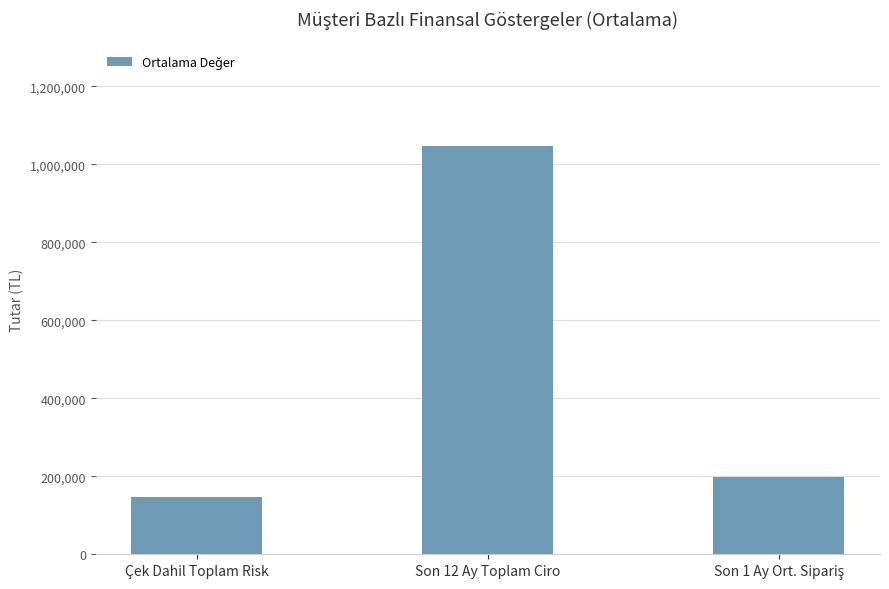

What is the label of the 2nd bar from the right?

Son 12 Ay Toplam Ciro